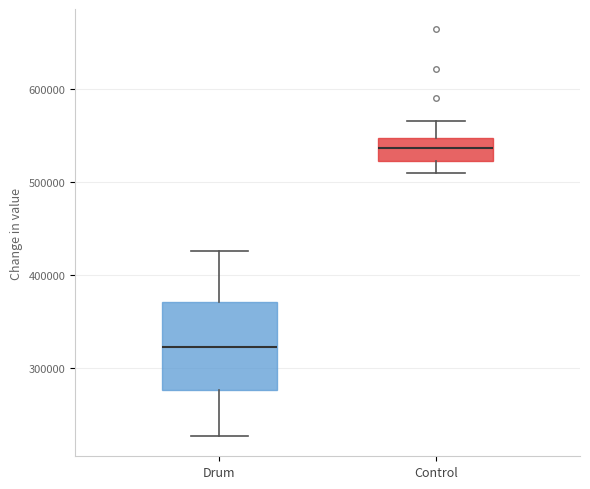

Where is the lower edge of the box for Control on the y-axis? The values are not printed on the chart, so give them approximately, as read against the axis.

520000